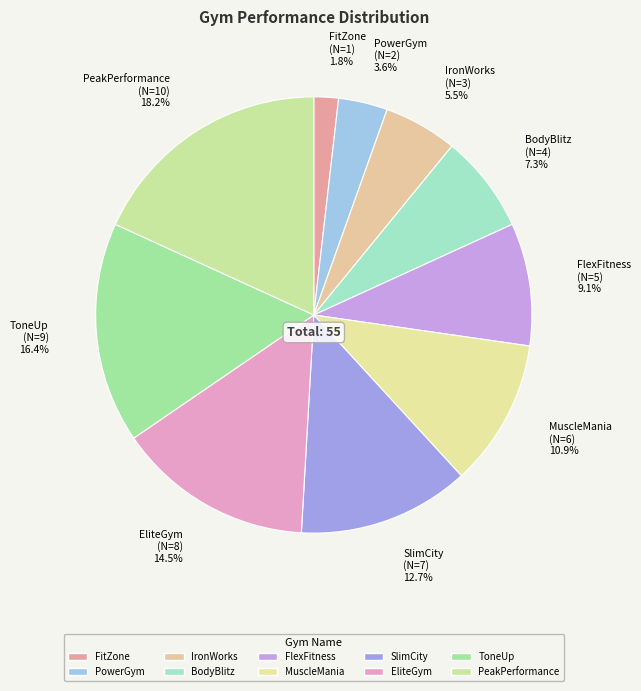

Combined, what portion of the pie is ToneUp (N=9) 16.4% and SlimCity (N=7) 12.7%?

29.1%